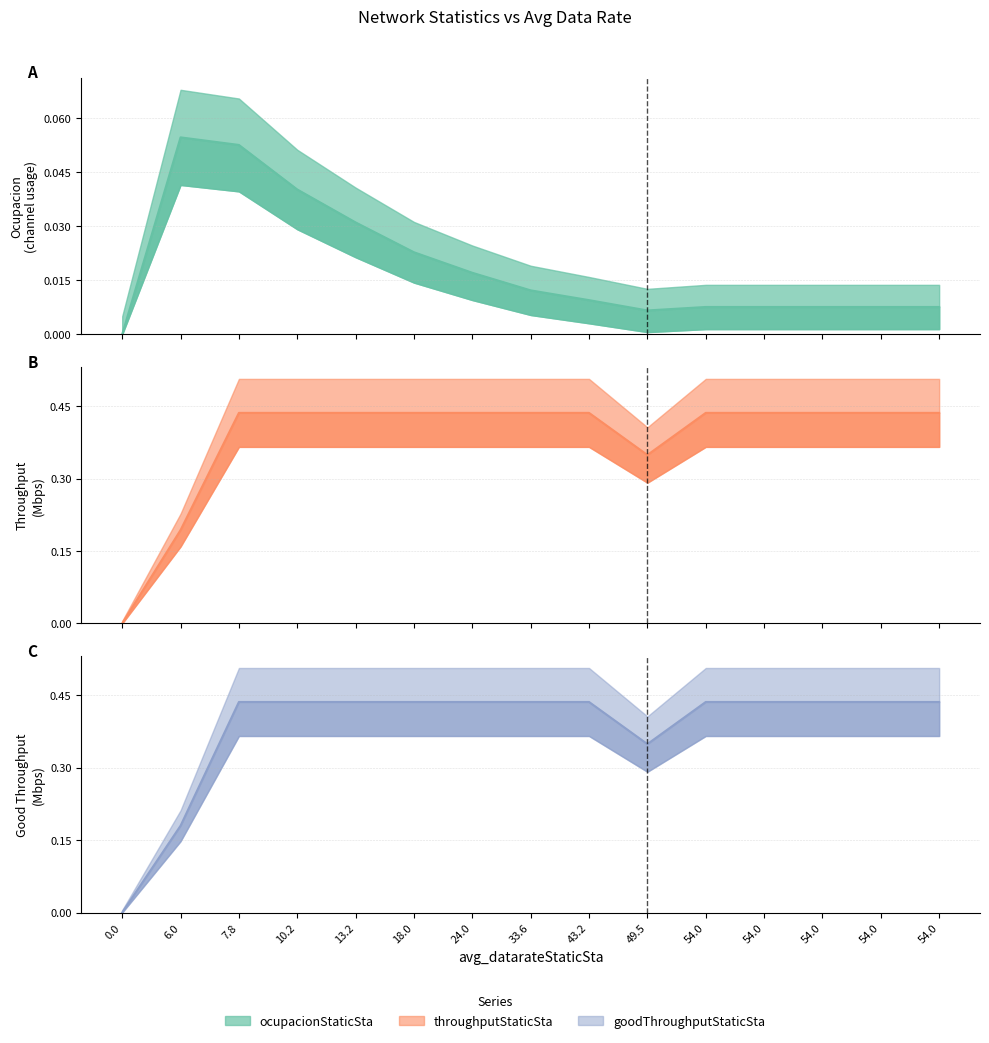

Does the chart have visible grid lines?

Yes